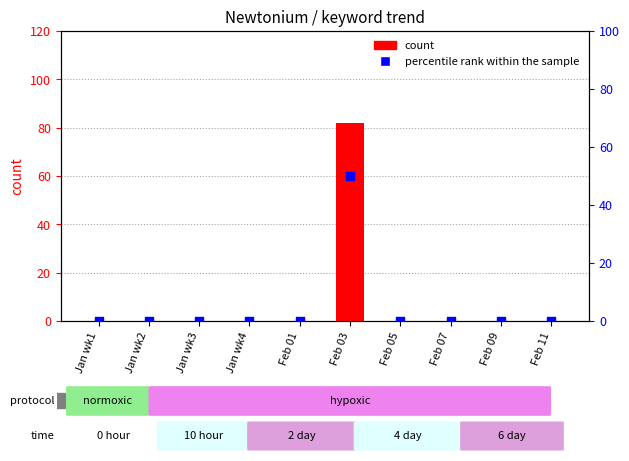

Which series reaches the minimum Y coordinate?

count